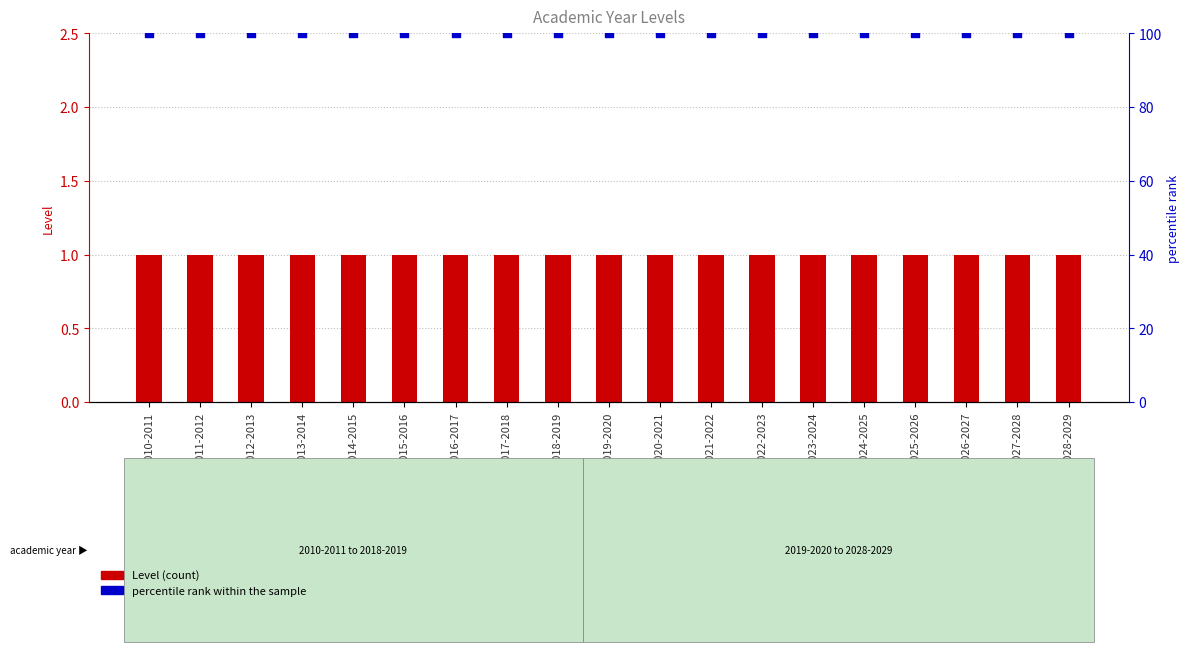

What are all the series names shown in the legend?

Level, percentile rank within the sample